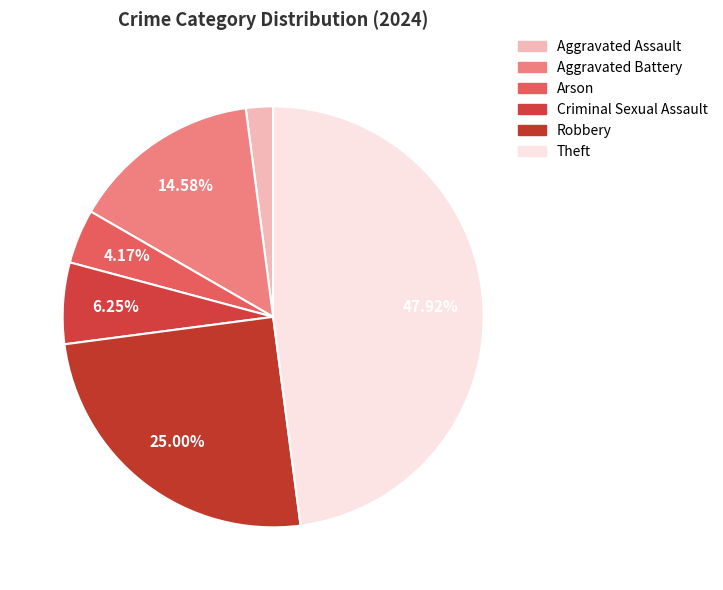

To the nearest percent, what is the combined percentage of Aggravated Assault and Robbery?

27%